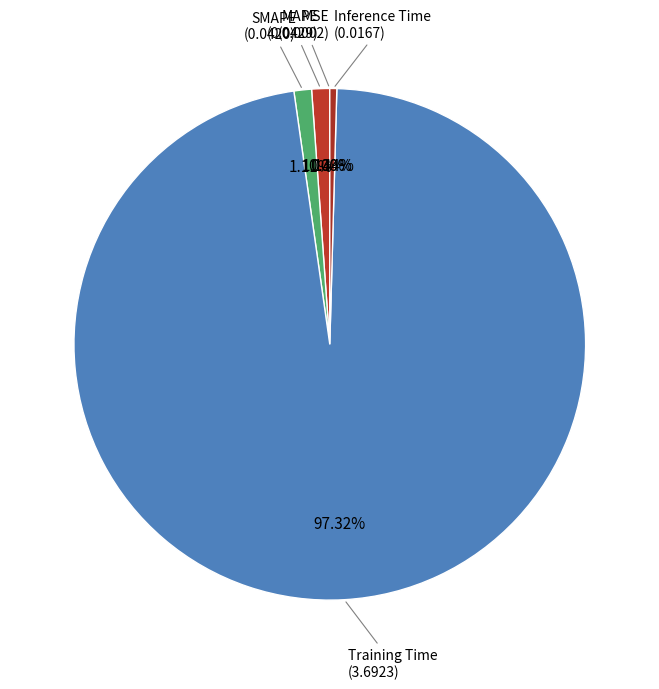

Between MAPE and Inference Time, which is larger?

MAPE